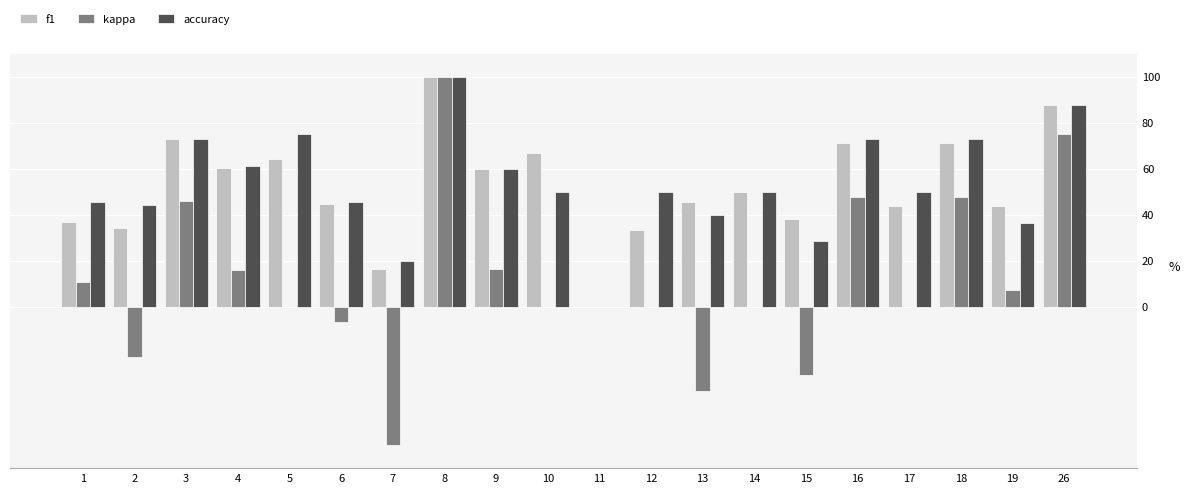

At which category is the sum across all series the highest?

8